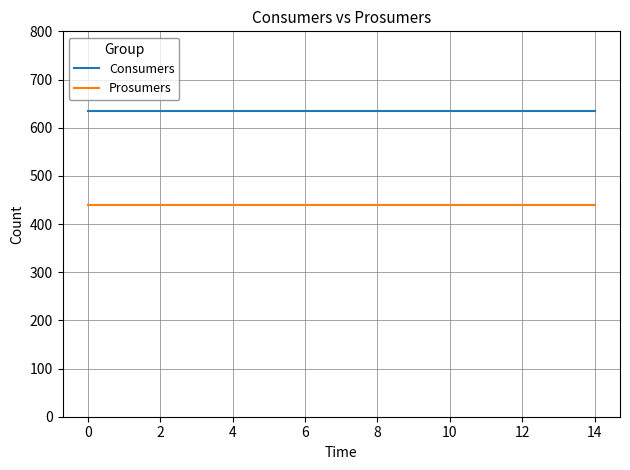

Which series has the largest total across all categories?

Consumers